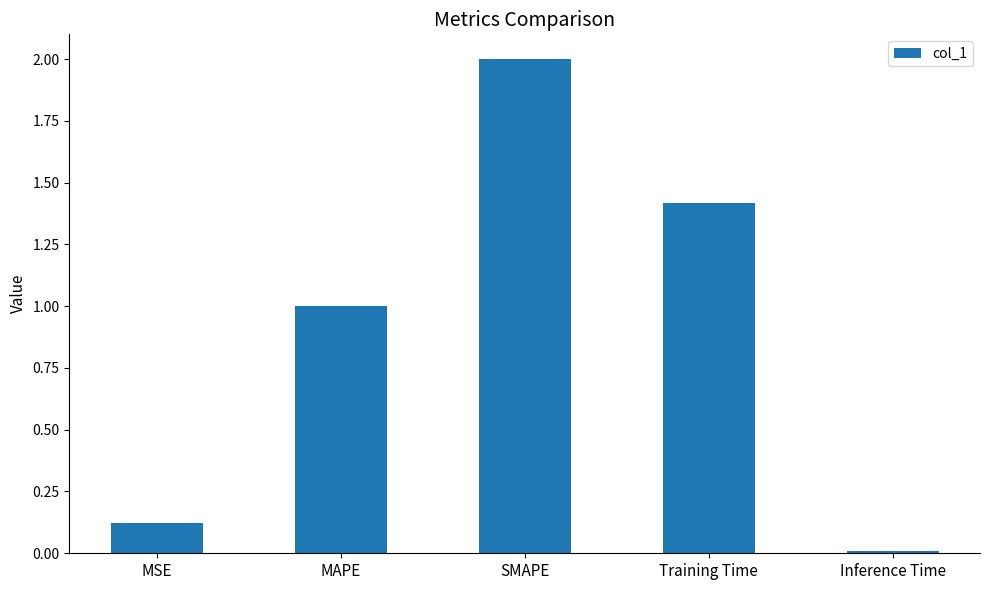

How many distinct data groups are displayed?

1